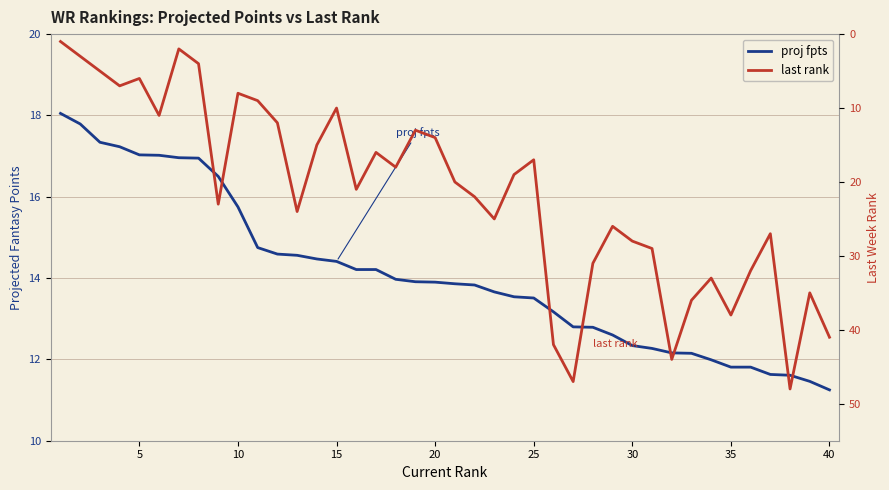

Reading right to left, list all the values displayed in this chart.

proj fpts: 11.2	11.5	11.6	11.6	11.8	11.8	12.0	12.2	12.2	12.3	12.3	12.6	12.8	12.8	13.2	13.5	13.5	13.7	13.8	13.9	13.9	13.9	14.0	14.2	14.2	14.4	14.5	14.6	14.6	14.8	15.8	16.5	16.9	17.0	17.0	17.0	17.2	17.3	17.8	18.1
last rank: 41.0	35.0	48.0	27.0	32.0	38.0	33.0	36.0	44.0	29.0	28.0	26.0	31.0	47.0	42.0	17.0	19.0	25.0	22.0	20.0	14.0	13.0	18.0	16.0	21.0	10.0	15.0	24.0	12.0	9.0	8.0	23.0	4.0	2.0	11.0	6.0	7.0	5.0	3.0	1.0